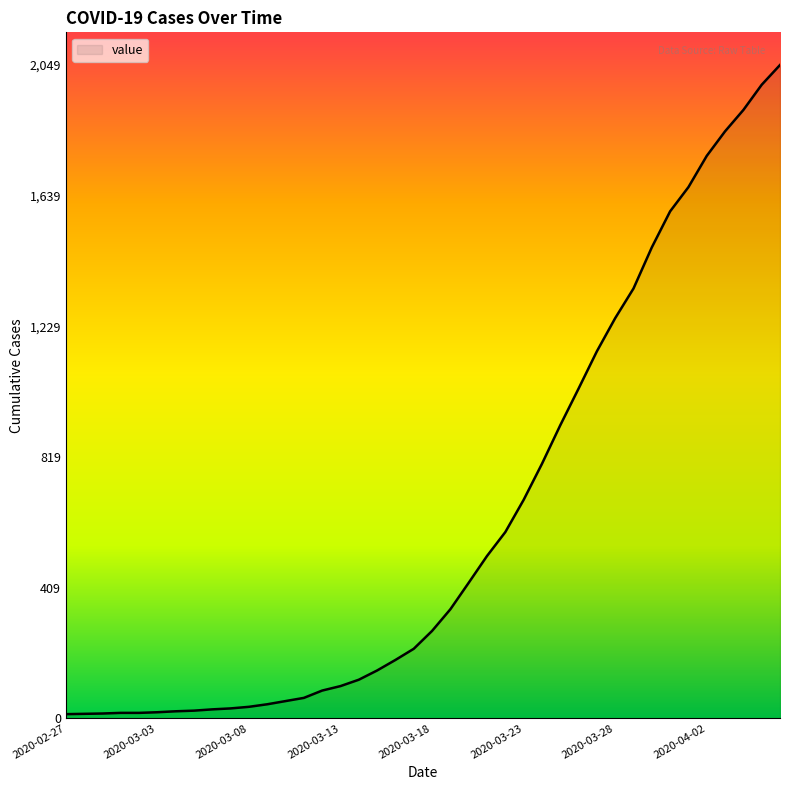

What is the maximum value shown in the chart?

2049